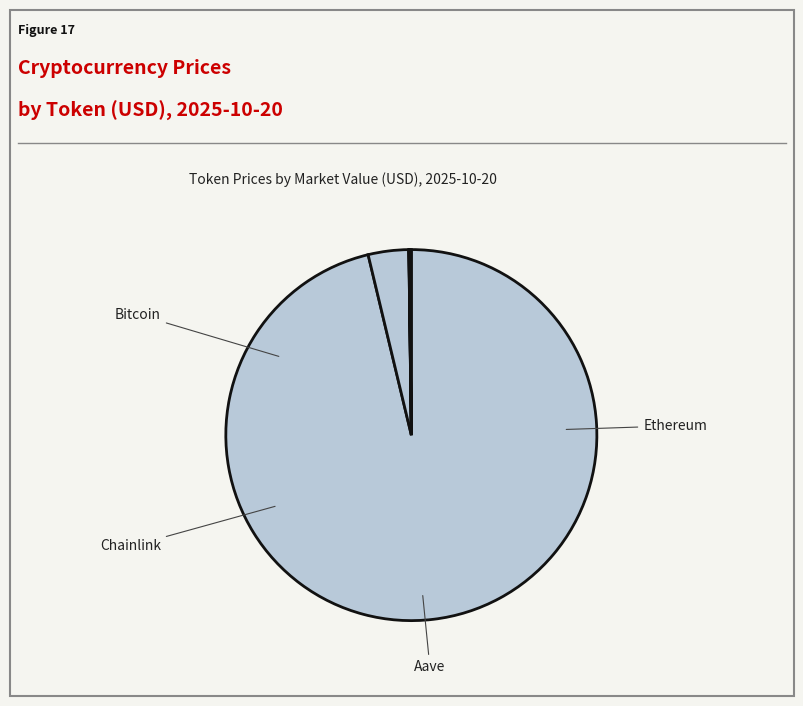

Count the number of slices in the pie.

4